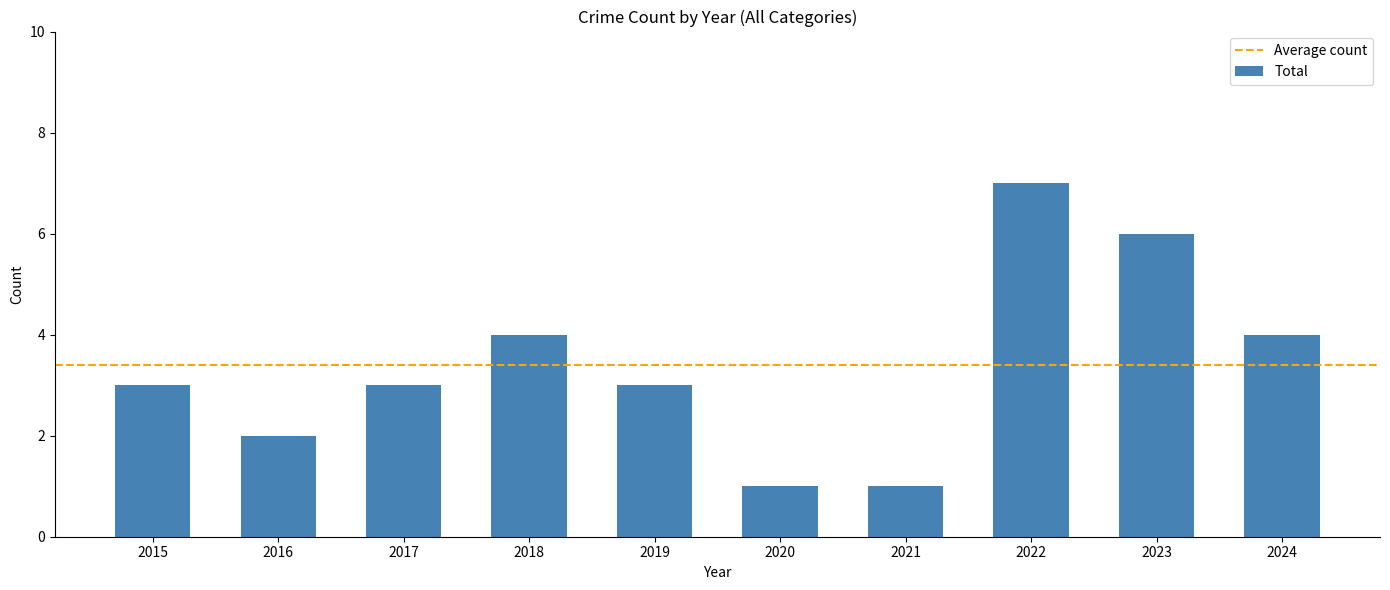

Which has a higher value, 2016 or 2019?

2019